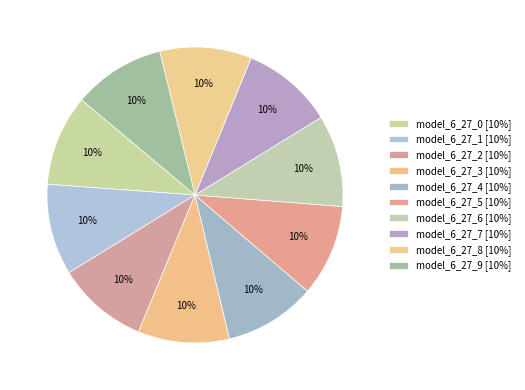

Rank the categories by value from highest to lowest.

model_6_27_9, model_6_27_8, model_6_27_7, model_6_27_6, model_6_27_5, model_6_27_4, model_6_27_3, model_6_27_2, model_6_27_1, model_6_27_0